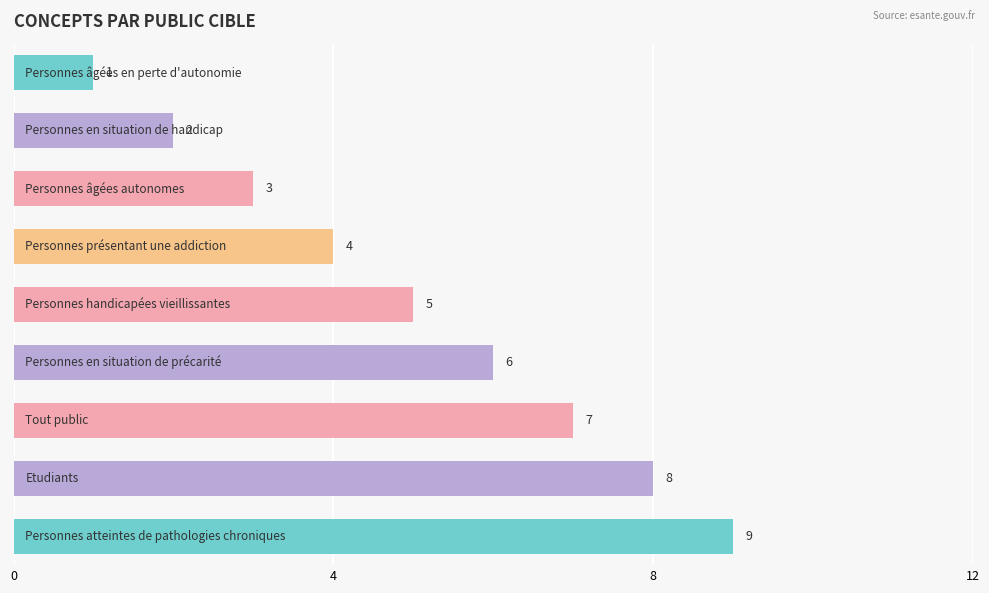

What is the greatest value displayed?

9